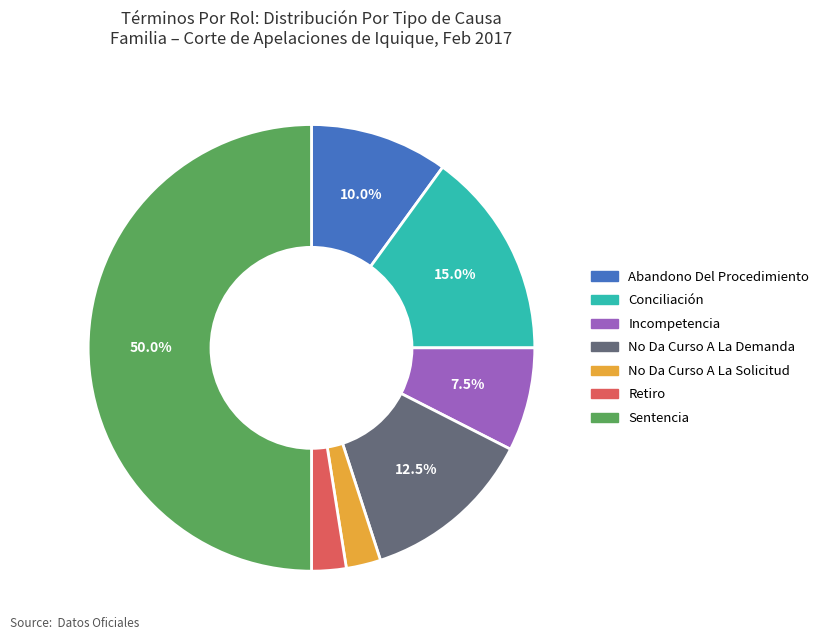

The Retiro slice represents 2% of the pie. True or false?

True